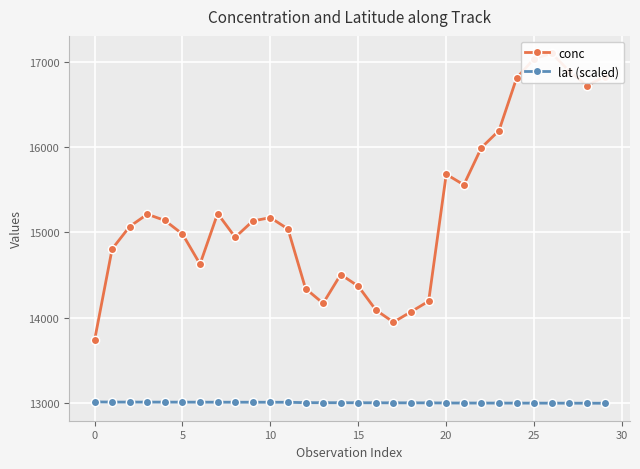

True or false: conc has more than 0 points higher than both neighbors.

True